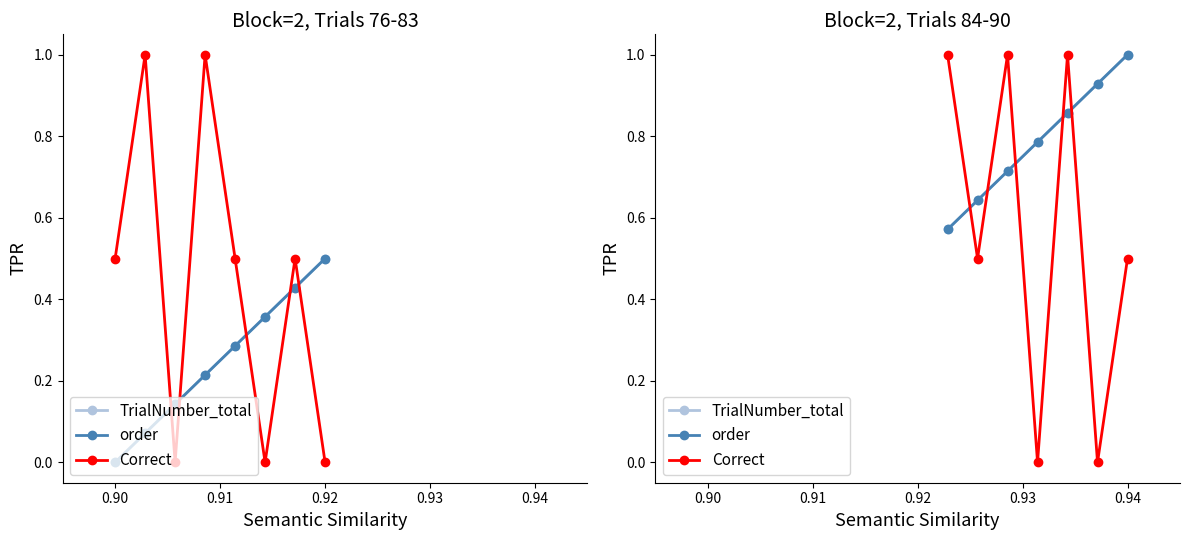

True or false: TrialNumber_total and order intersect in this chart.

False